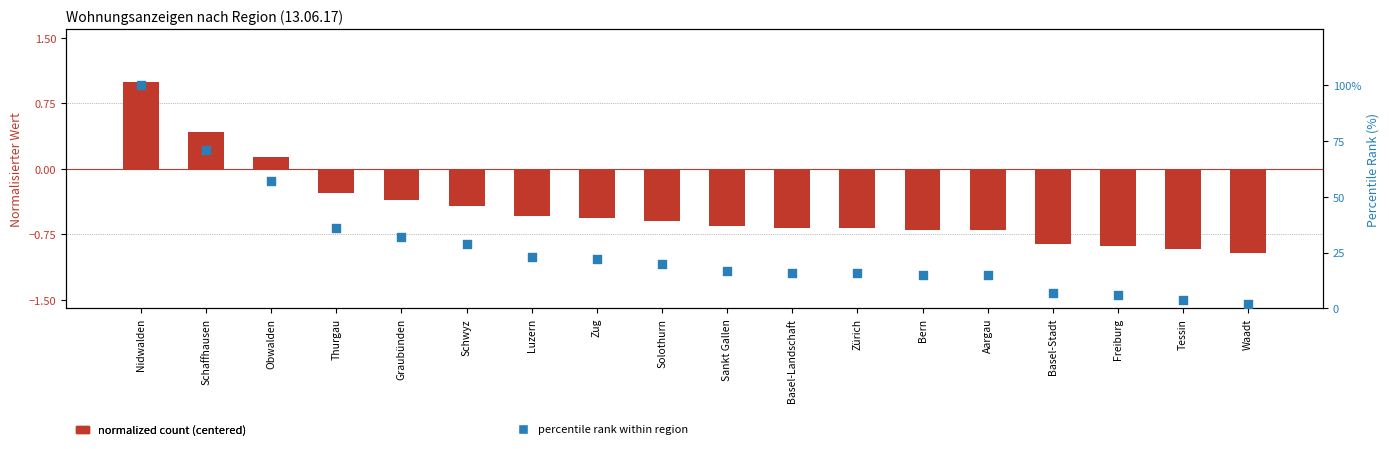

What are all the series names shown in the legend?

normalized count (centered), percentile rank within region